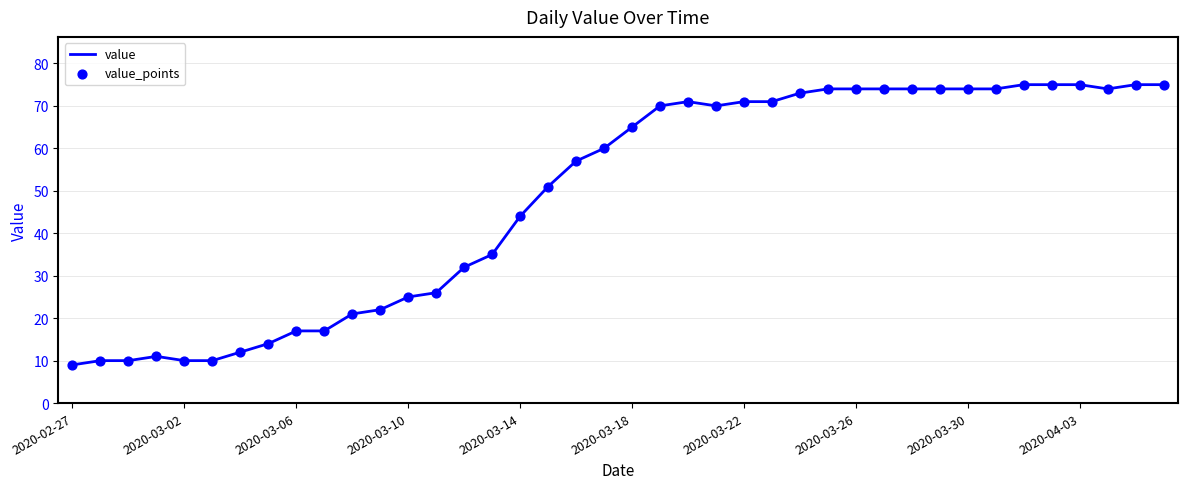

What is the difference between the maximum and minimum values?

66